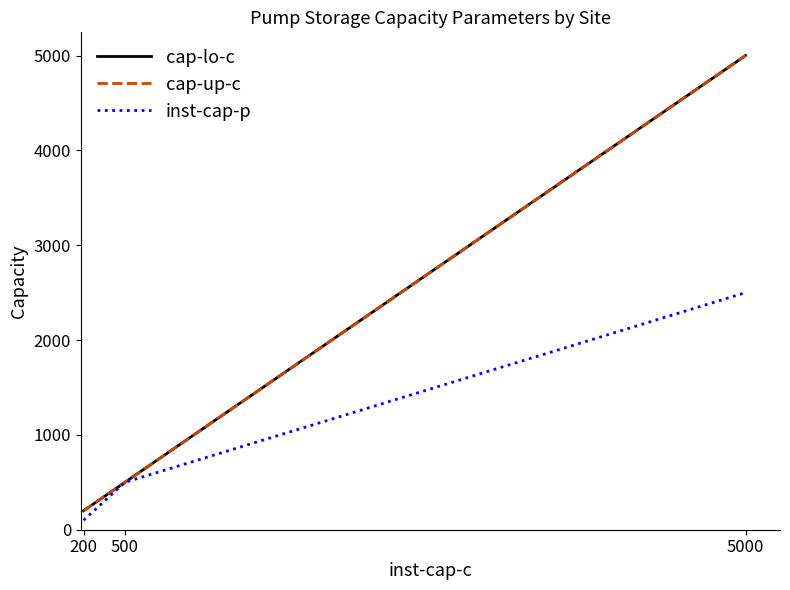

Is this an area chart (filled region under the line)?

No